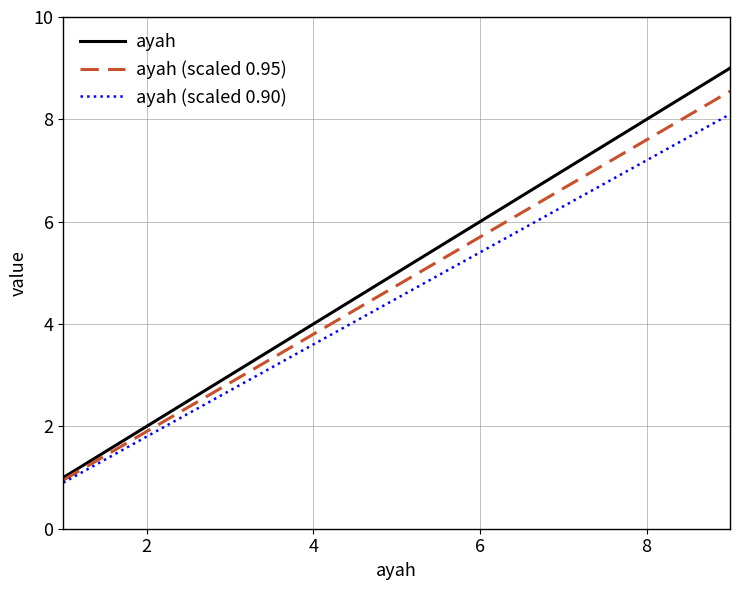

True or false: ayah and ayah (scaled 0.90) cross at least once.

False